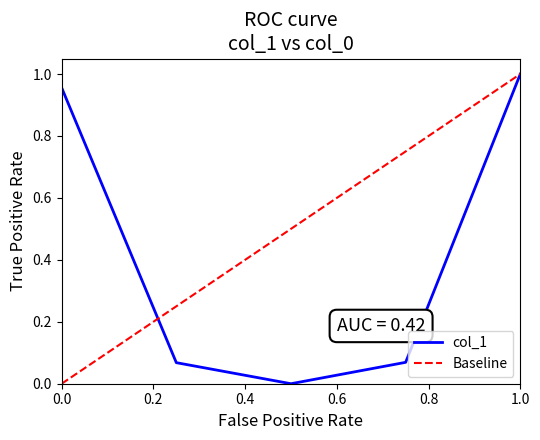

Is it true that col_1 equals 0.4 at 0.0?

False